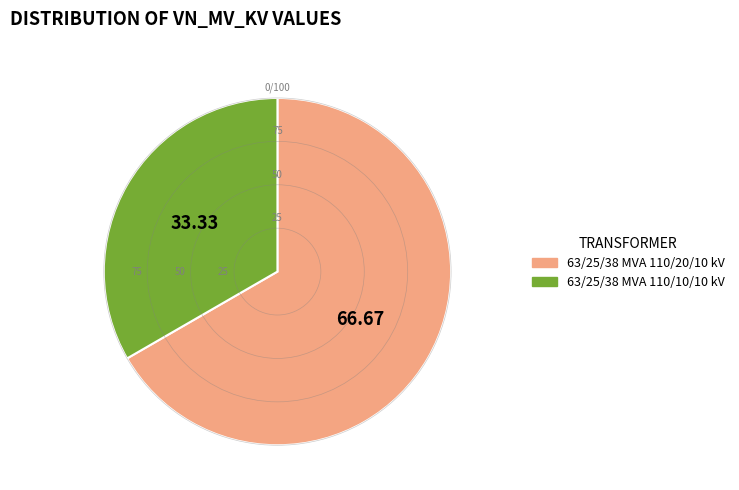

Is it true that 63/25/38 MVA 110/20/10 kV is 54% of the pie?

False